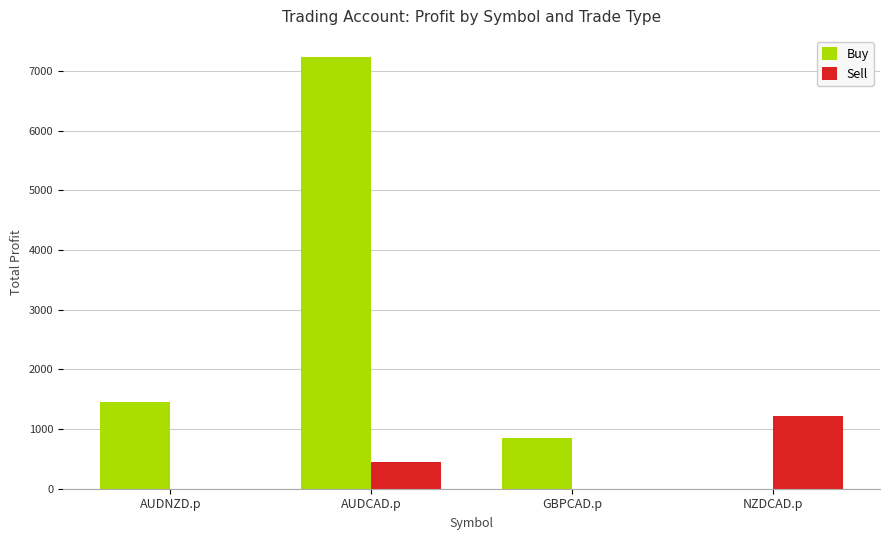

At which label does Sell reach its peak?

NZDCAD.p